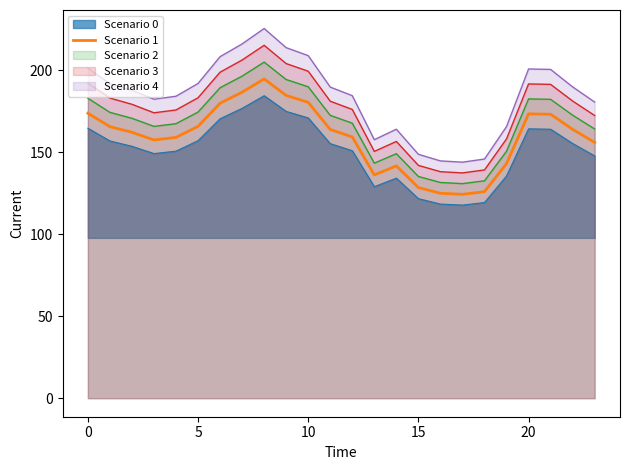

Rank the series by their average value, from highest to lowest.

Scenario 4, Scenario 3, Scenario 2, Scenario 1, Scenario 0